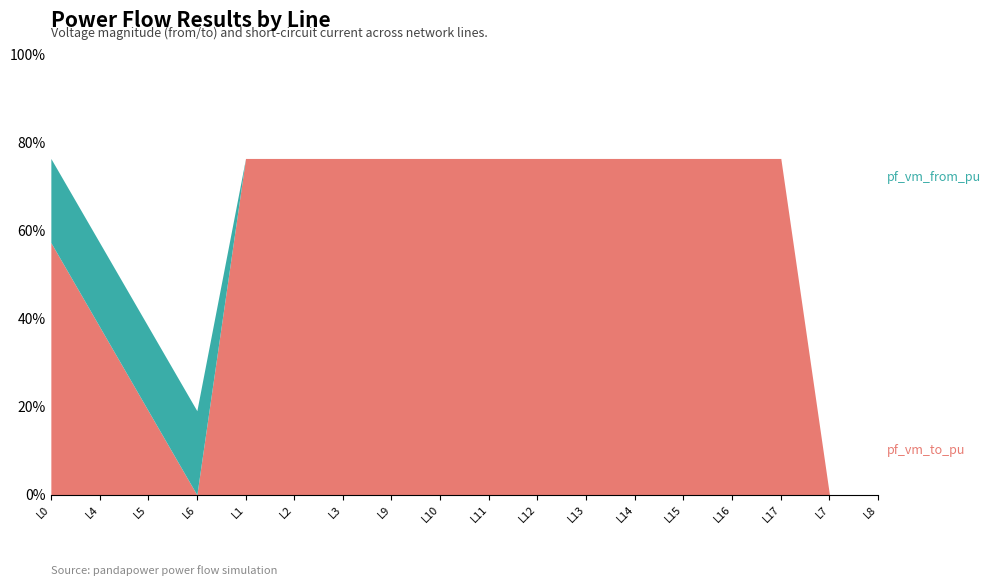

The value of pf_ikss_to_ka at Line5_6_7 is 2.2. True or false?

False